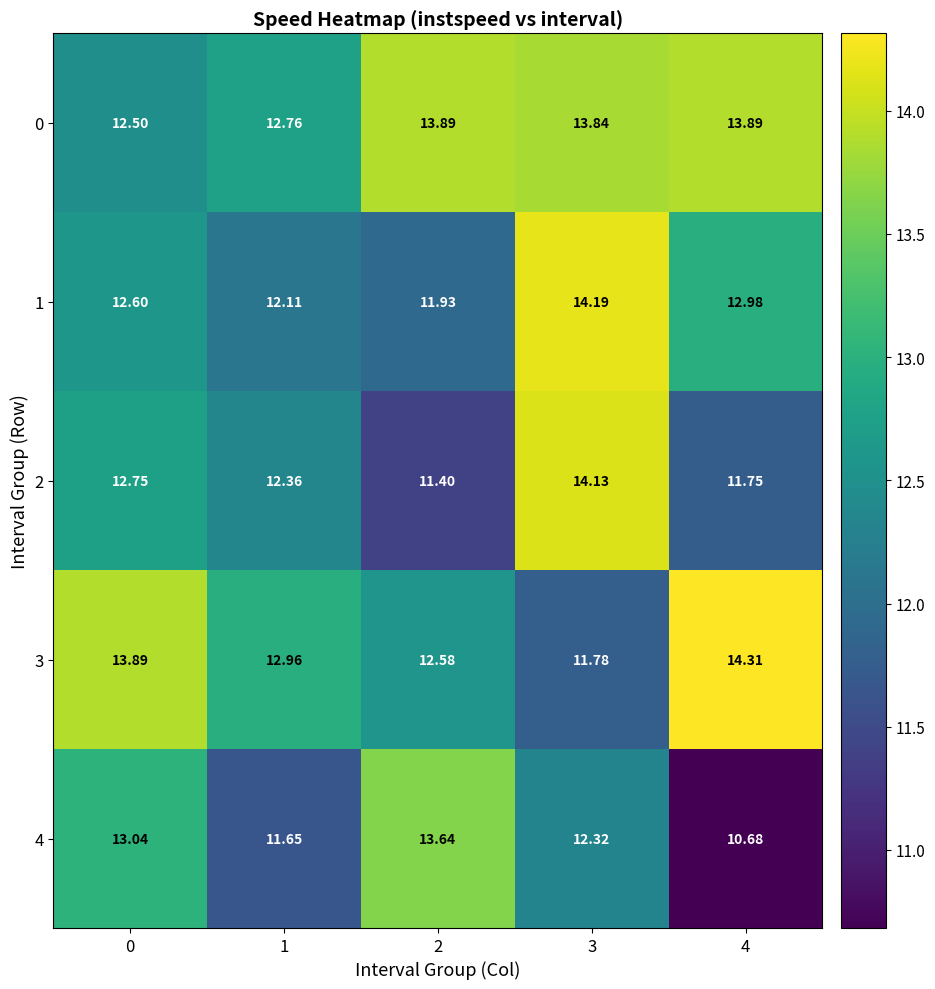

Is the value of 0 at 1 greater than the value of 2 at 4?

Yes